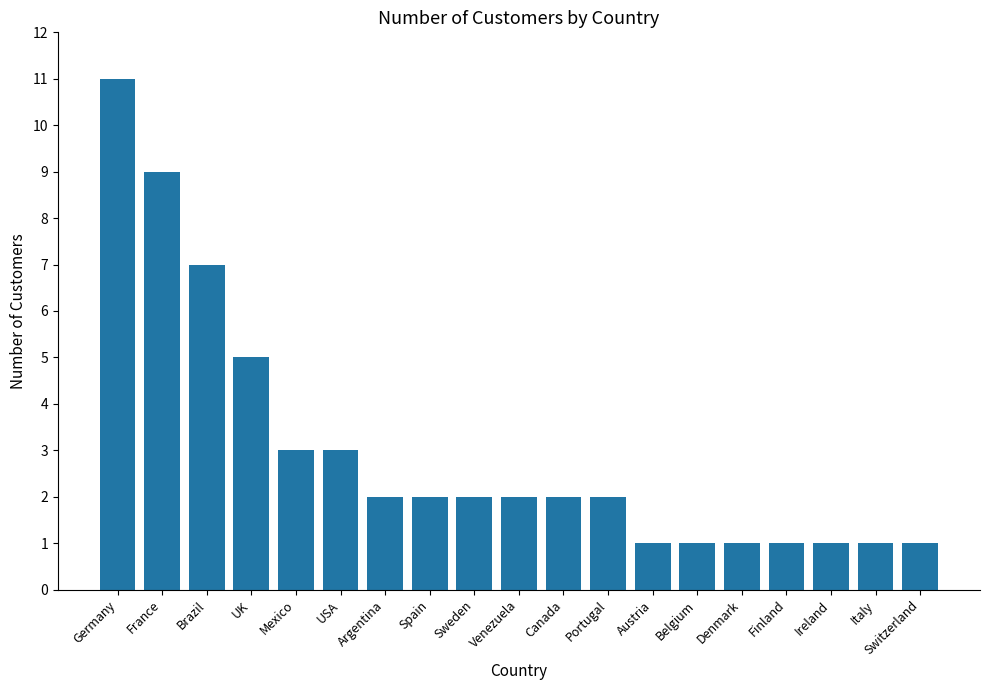

Approximately how many times larger is the value at Ireland compared to Portugal?

0.5